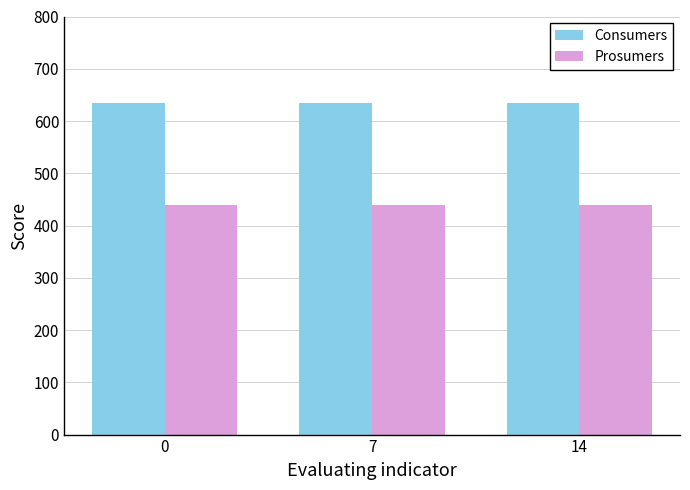

List the series in order of their peak value, lowest first.

Prosumers, Consumers